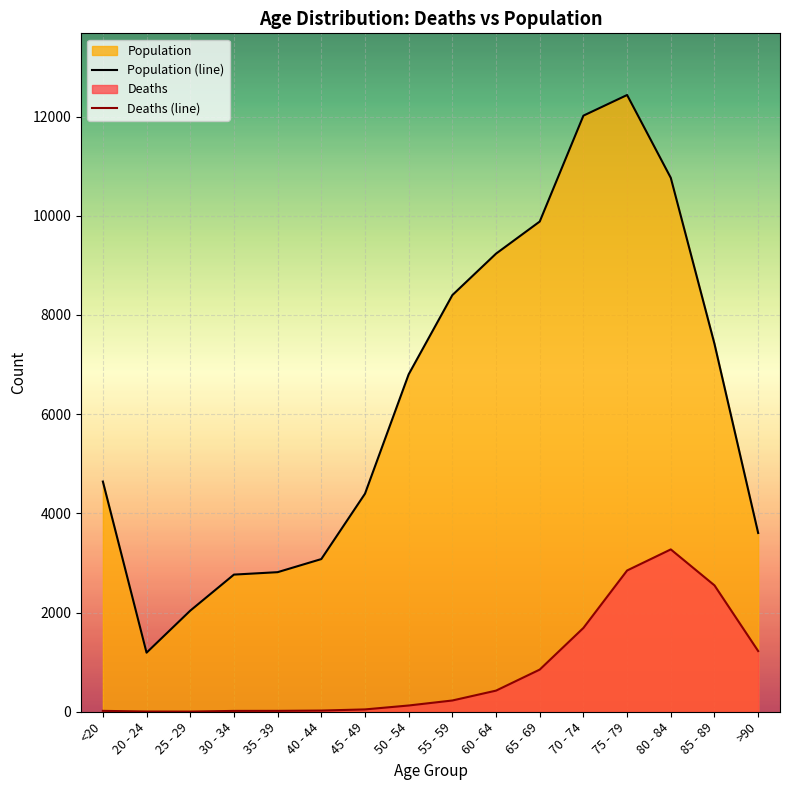

Is the value of Deaths (line) at 65 - 69 greater than the value of Population (line) at 55 - 59?

No